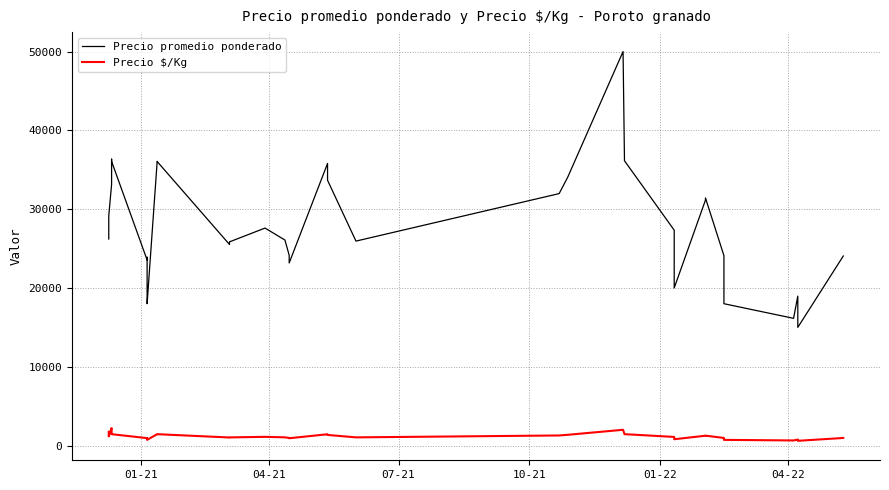

Which series has the largest range (max minus min)?

Precio promedio ponderado